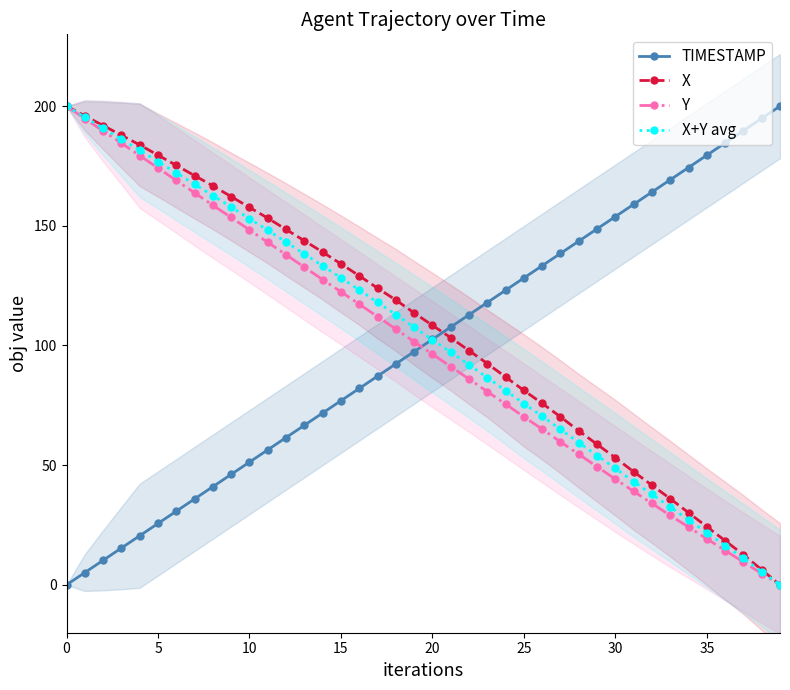

Where do X+Y avg and TIMESTAMP first cross each other?

19 and 20